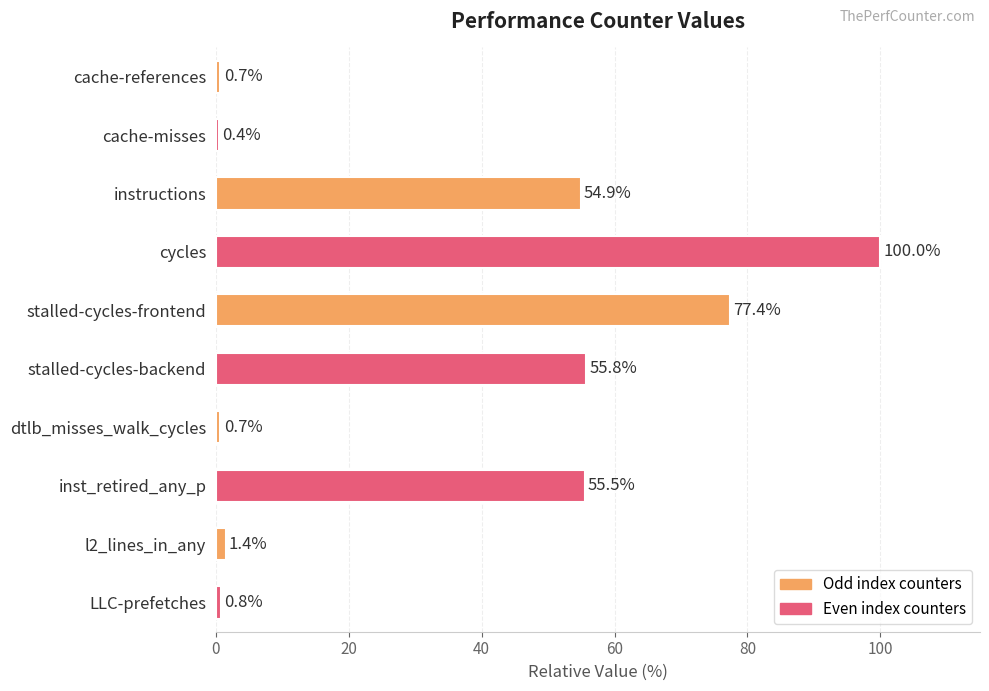

What is the sum of all values?

347.5